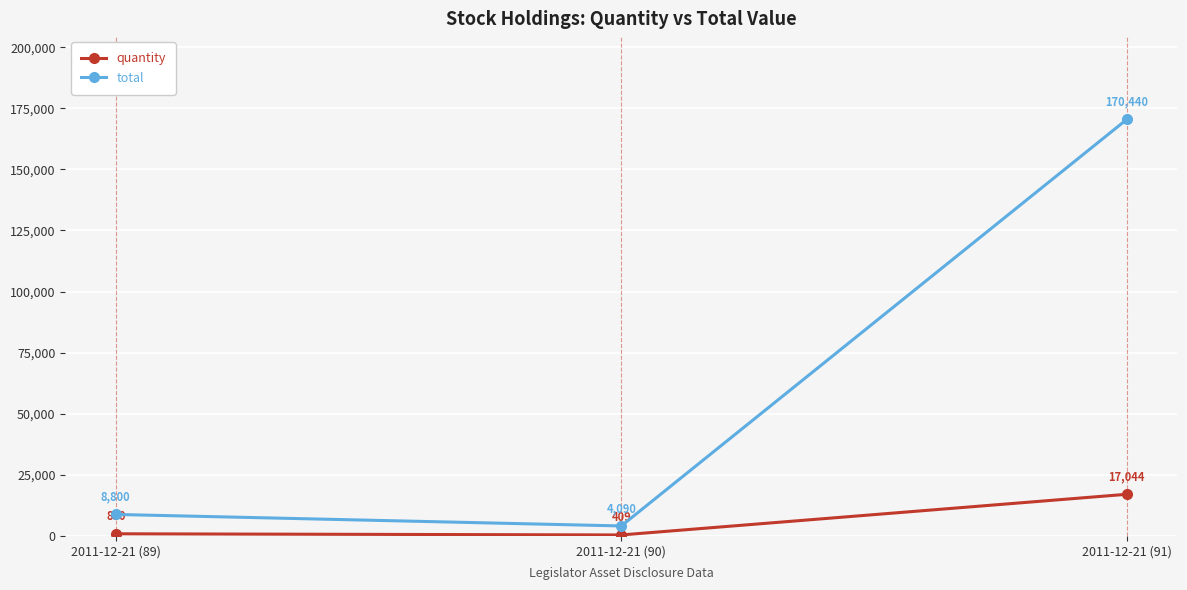

Between 2011-12-21 (89) and 2011-12-21 (90), which series saw the biggest shift?

total